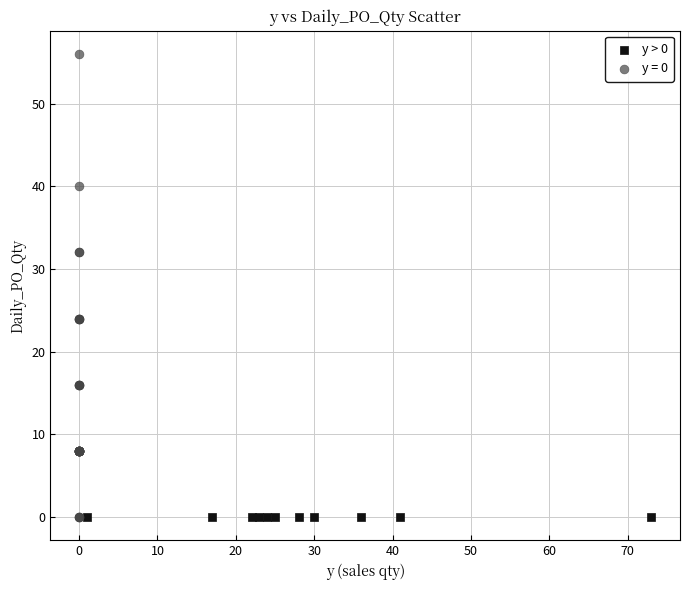

Which series reaches the maximum Y coordinate?

y = 0